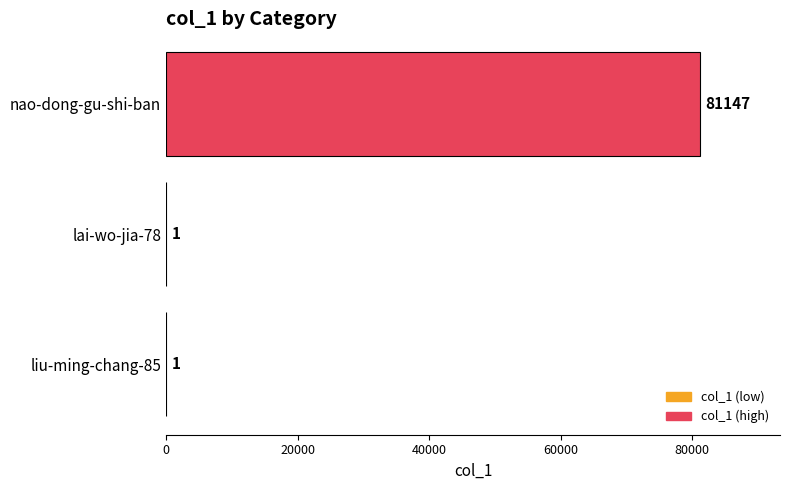

True or false: the data shows 46412 at nao-dong-gu-shi-ban.

False